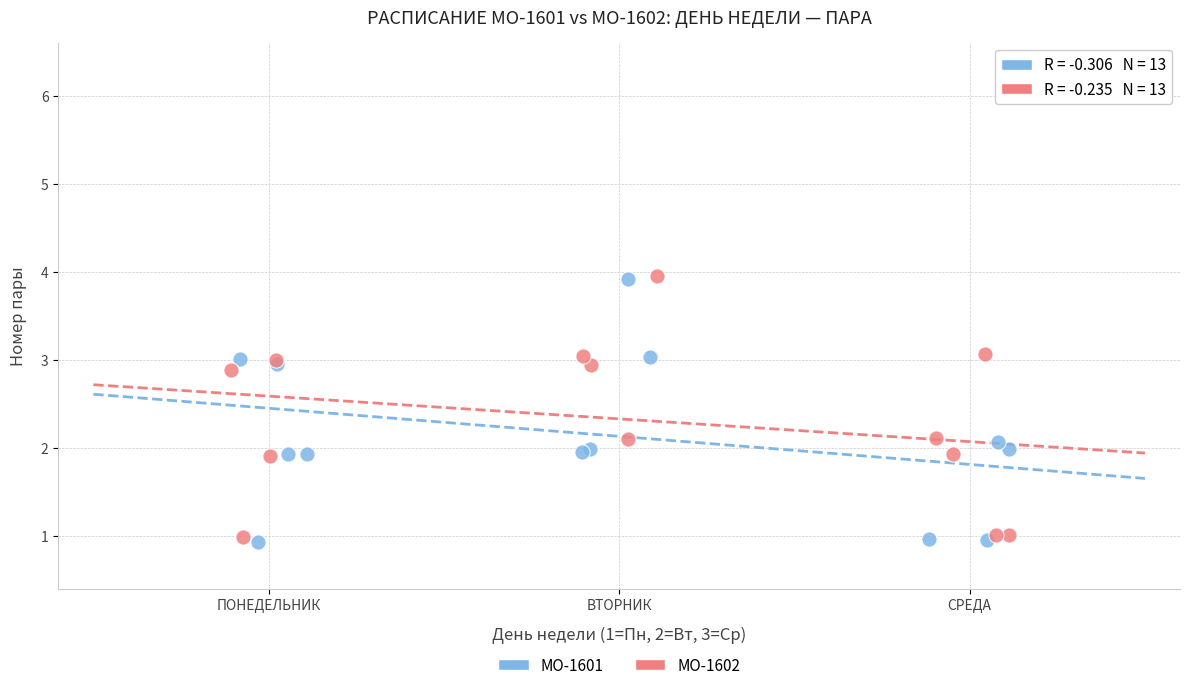

Which series contains the lowest Y value?

МО-1601